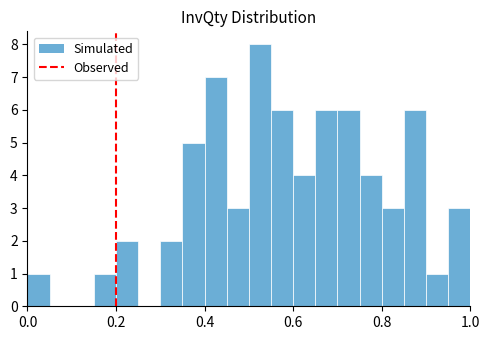

Around what value on the x-axis is the tallest bar? Give the approximate position of its centre, as read against the axis.

0.52